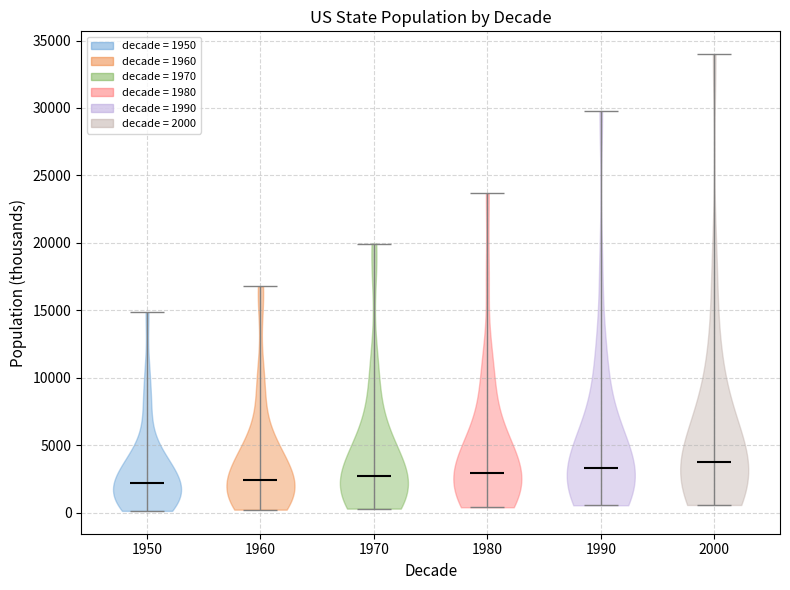

Reading left to right, read every violin against the y-axis: where its median line is, and the lowest and highest points it reaches. The values are not printed on the chart, so give them approximately, as read against the axis.

1950: median line 2000, lowest point 0, highest point 15000
1960: median line 2500, lowest point 0, highest point 17000
1970: median line 2500, lowest point 500, highest point 20000
1980: median line 3000, lowest point 500, highest point 23500
1990: median line 3500, lowest point 500, highest point 30000
2000: median line 4000, lowest point 500, highest point 34000